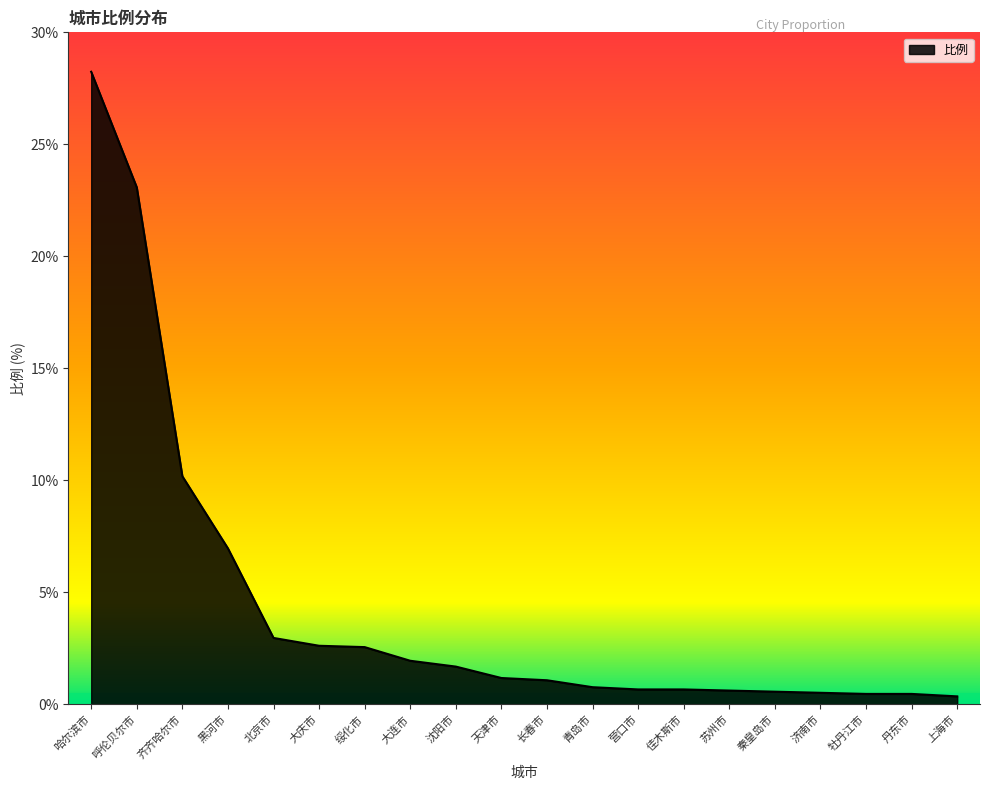

What is the difference between the maximum and minimum values?

27.9